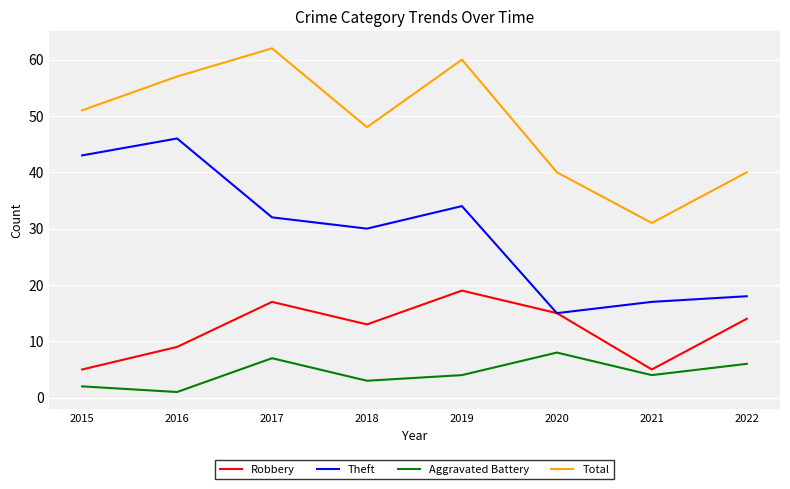

What is the difference between the highest and lowest values at 2022?

34